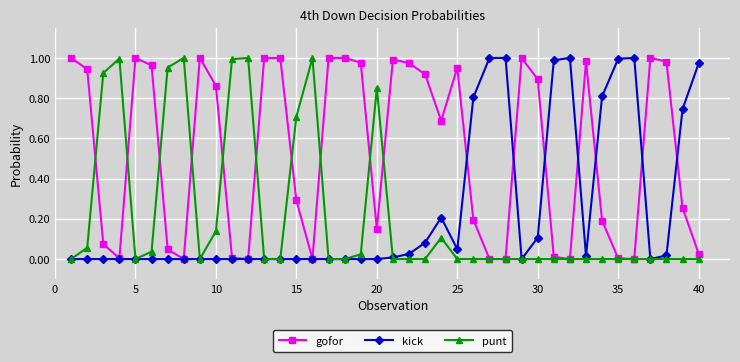

True or false: gofor has more than 1 points higher than both neighbors.

True